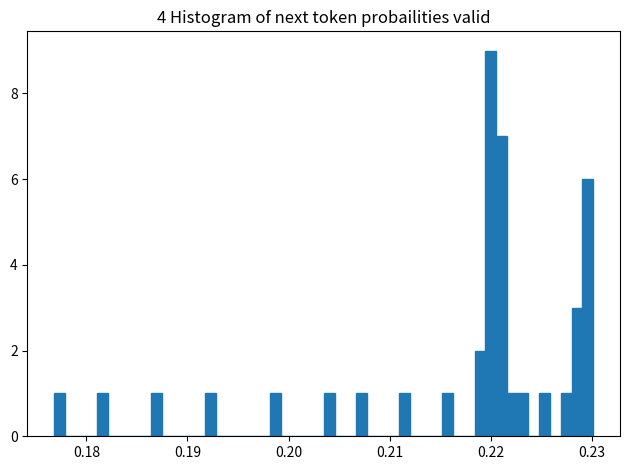

Read against the x-axis, roughly where is the centre of the tallest bar?

0.220